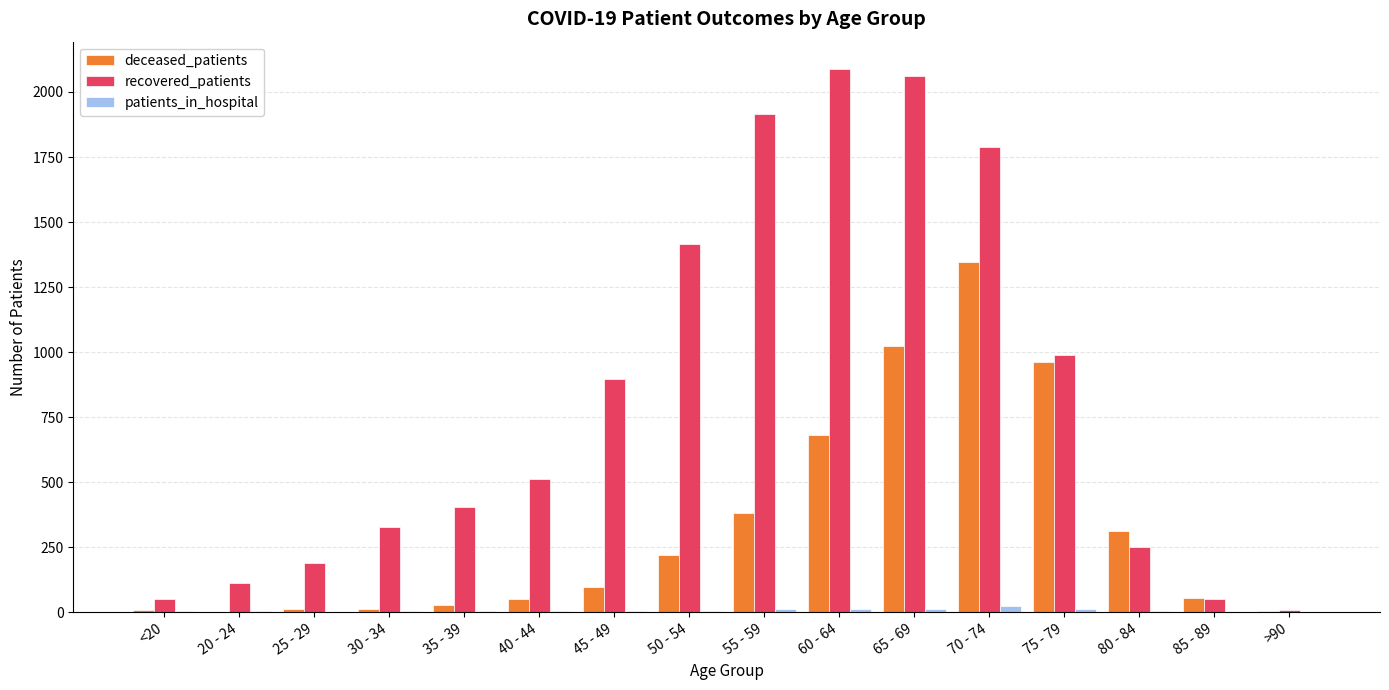

What are all the series names shown in the legend?

deceased_patients, recovered_patients, patients_in_hospital